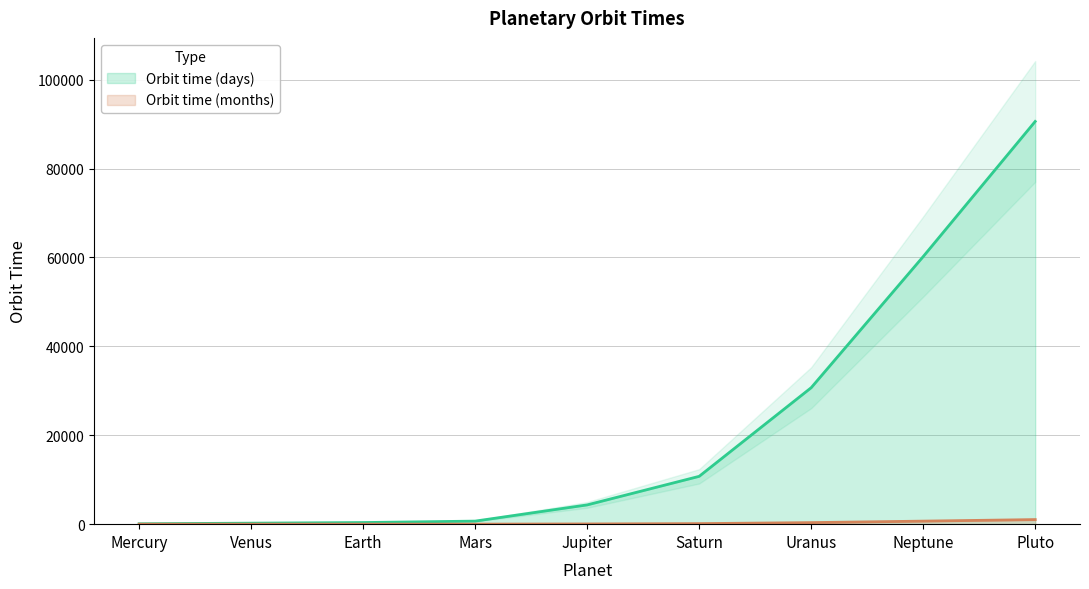

Rank the series at Pluto from lowest to highest value.

Orbit time (months), Orbit time (days)